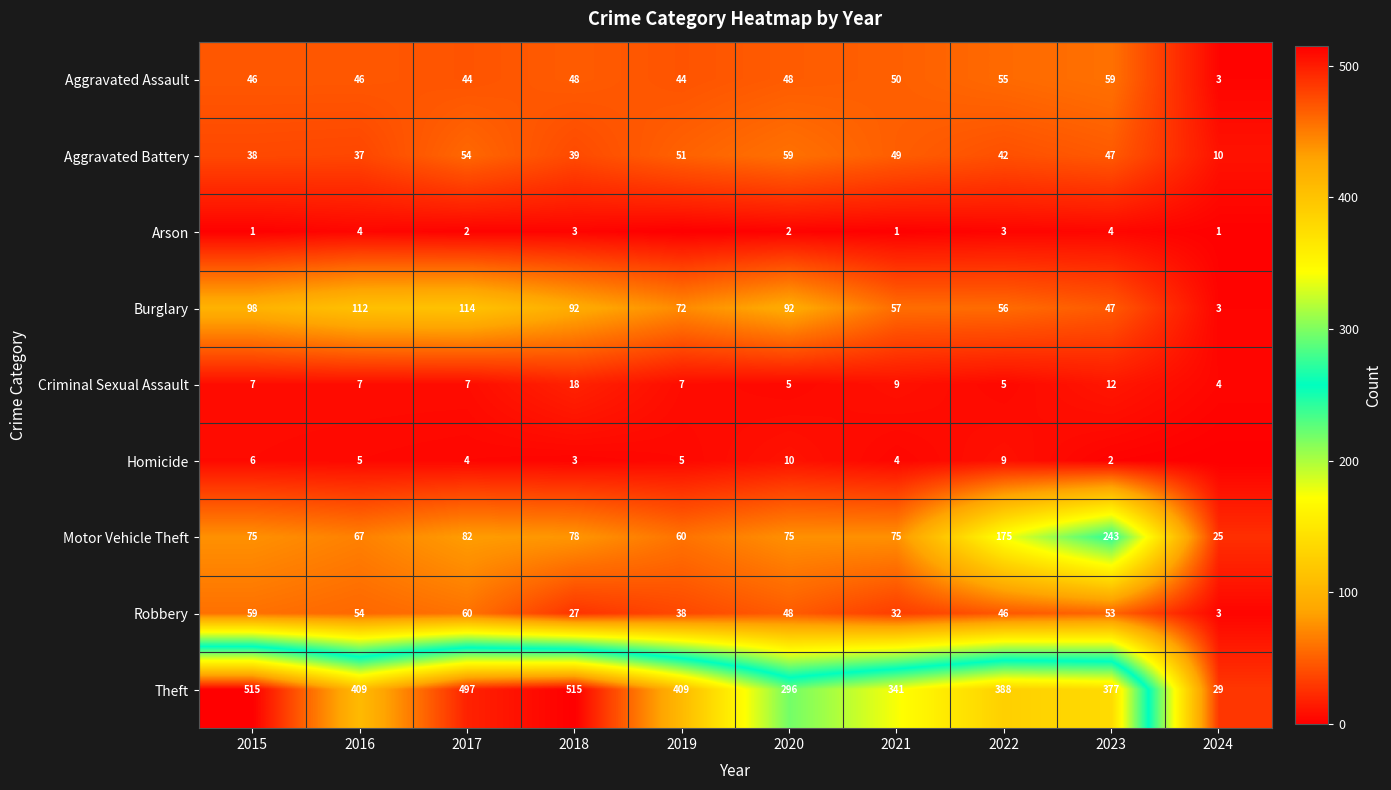

Read the Criminal Sexual Assault value at 2015, to the nearest 10.

10